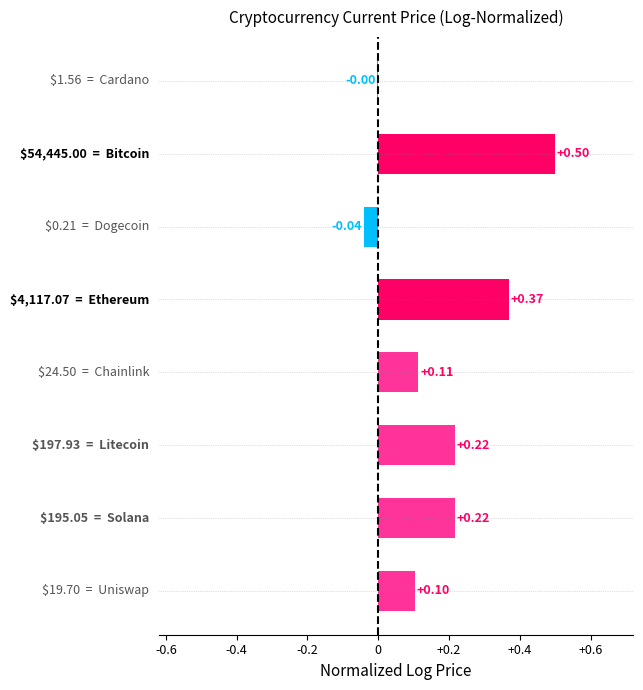

What is the sum of all values?

1.5